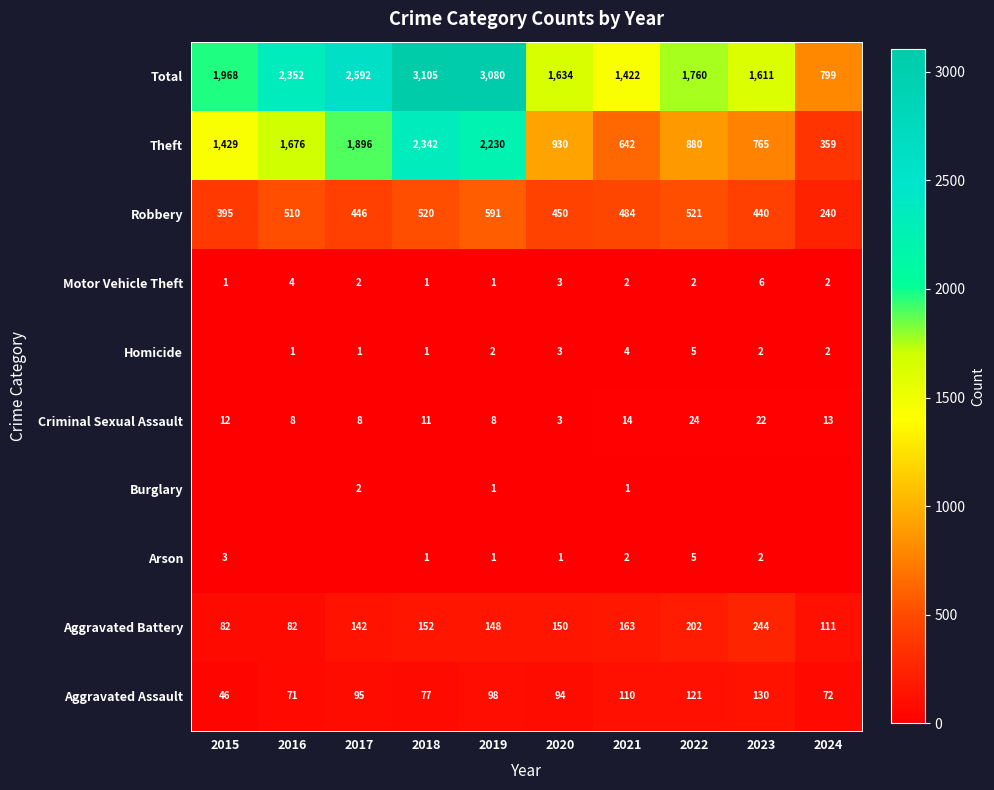

At which label is Theft closest to 1350?

2015